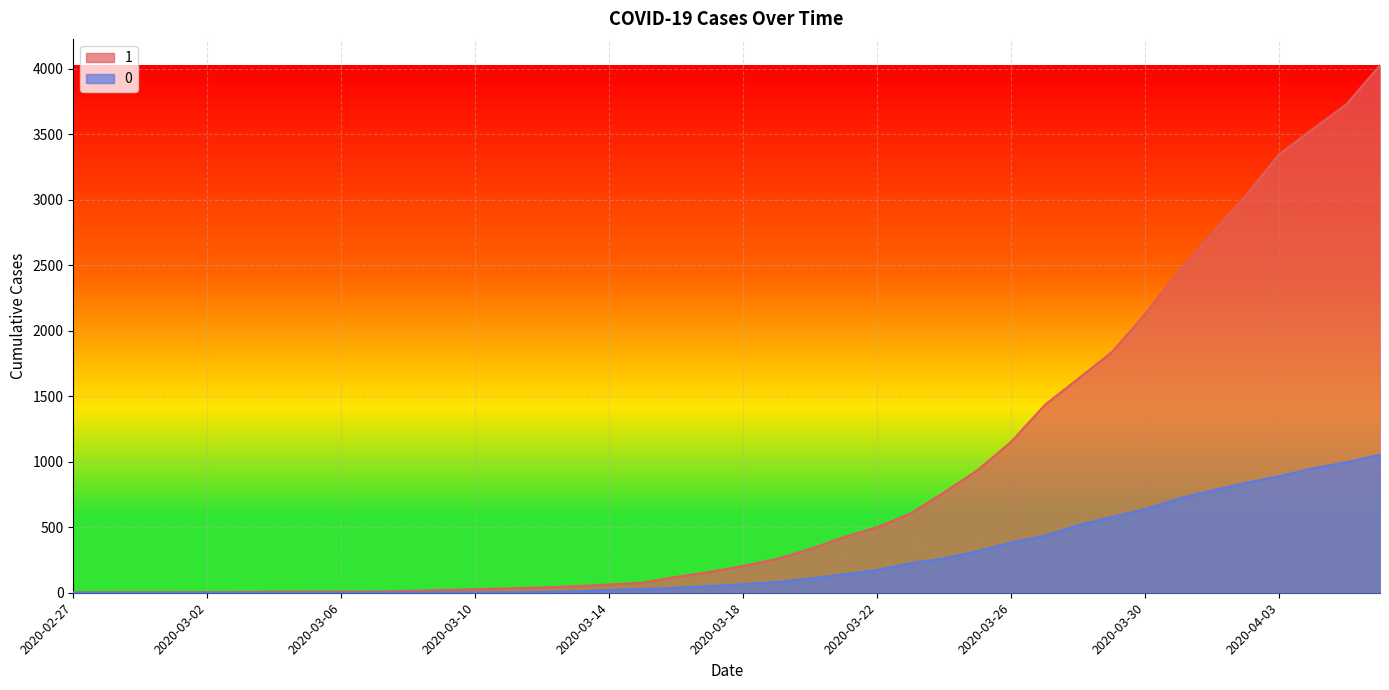

True or false: 0 and 1 cross at least once.

False